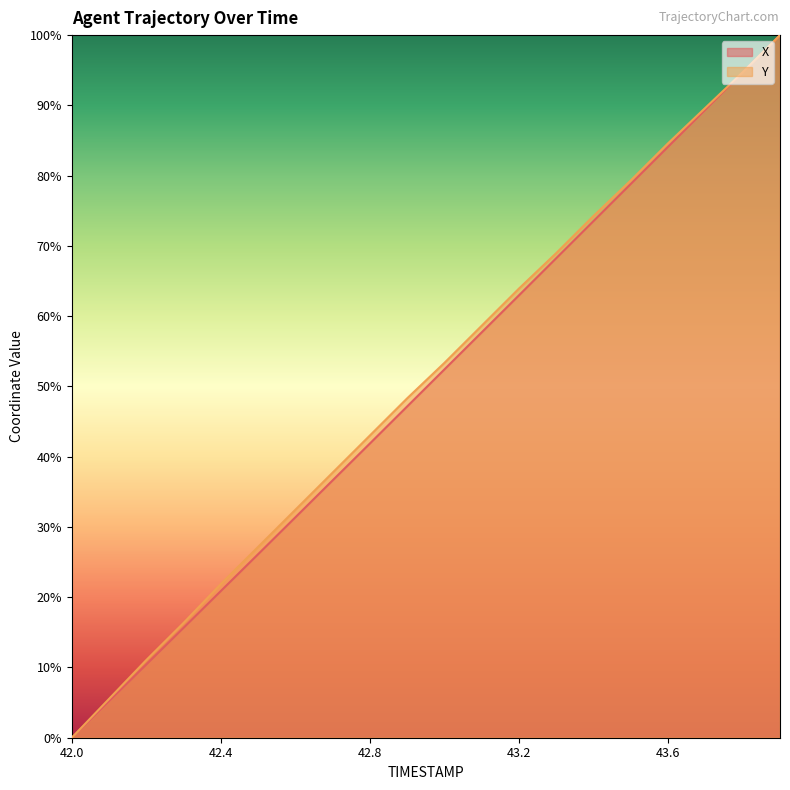

At which label does X reach its minimum?

42.0